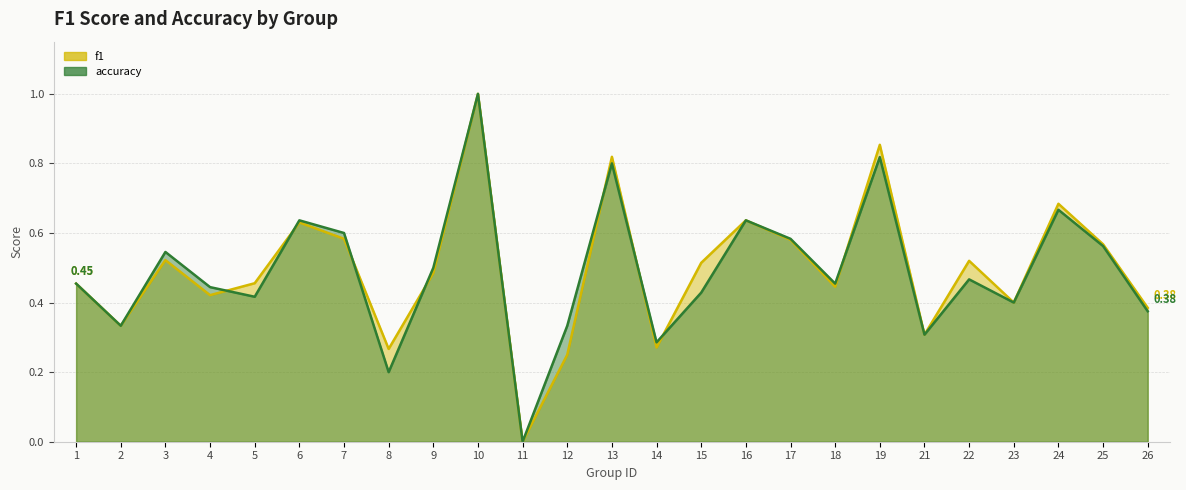

List the series in order of their peak value, highest first.

f1, accuracy